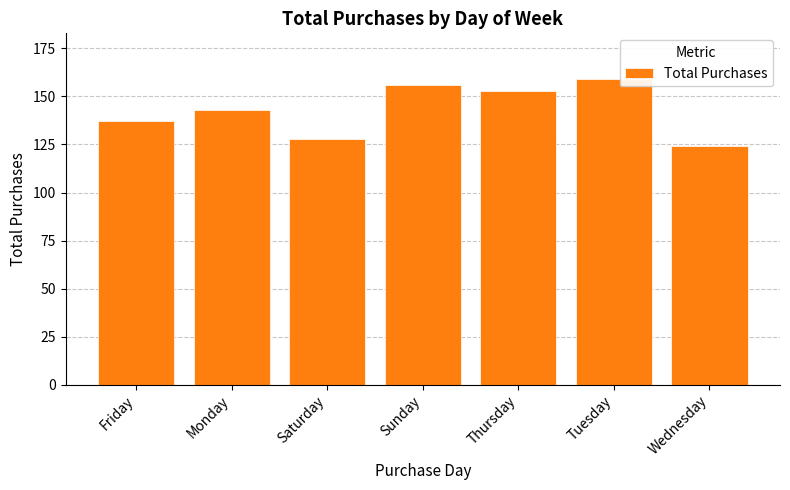

What is the change in value from Monday to Tuesday?

+16